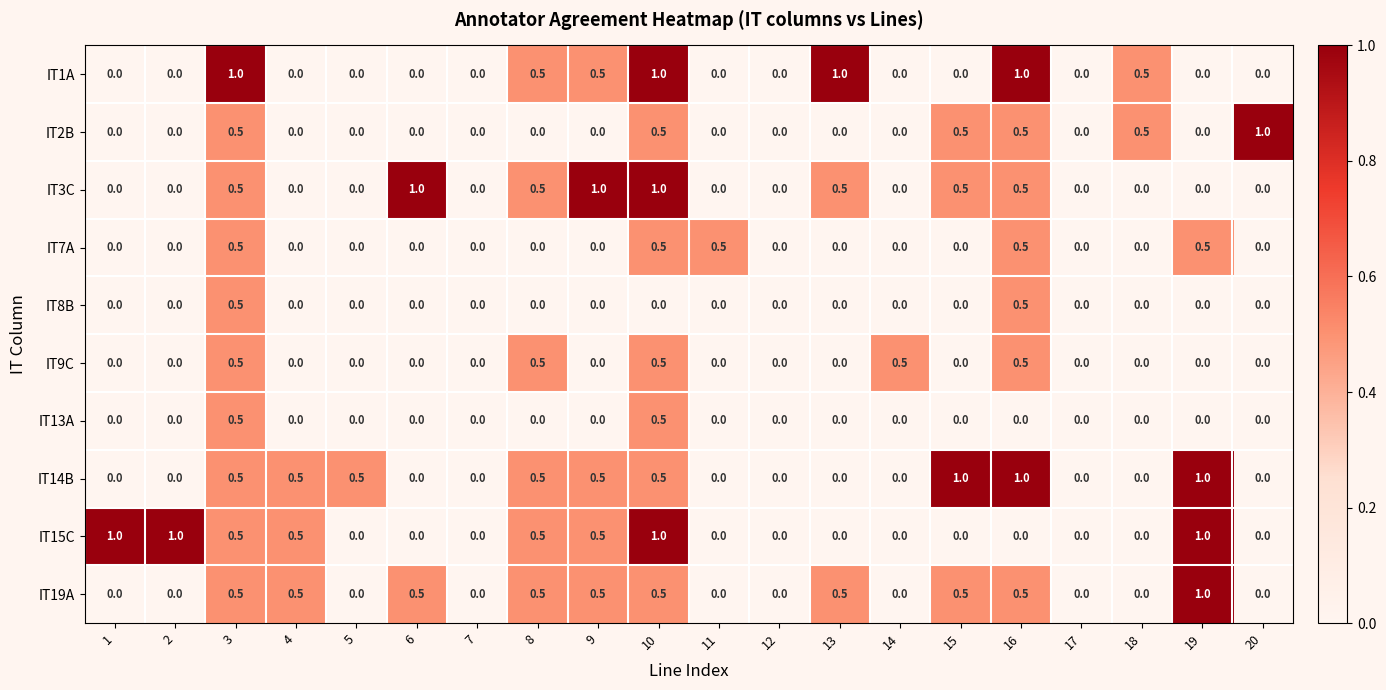

Count the number of data series in this chart.

10